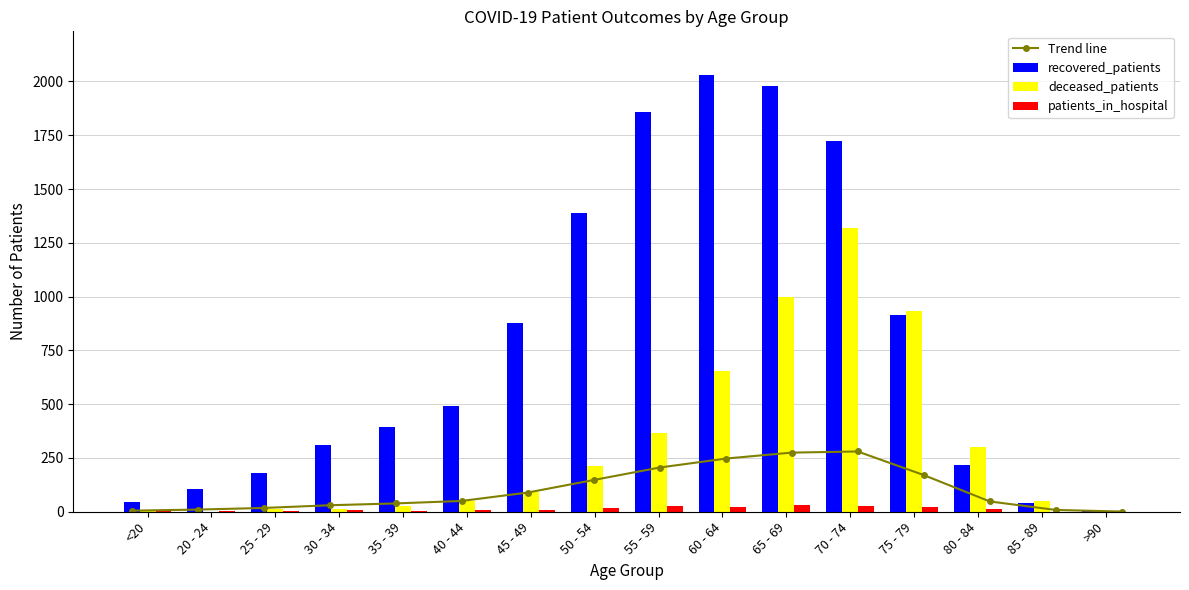

What is the highest value of the recovered_patients series?

2030